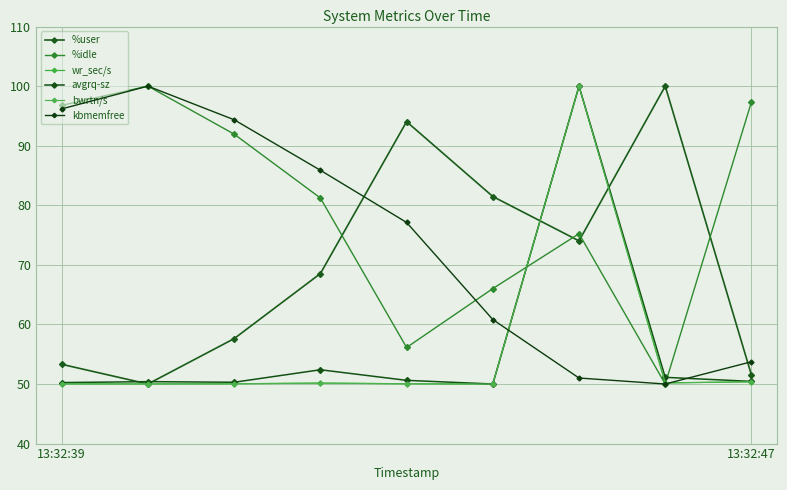

At which category does bwrtn/s reach its first local peak?

3